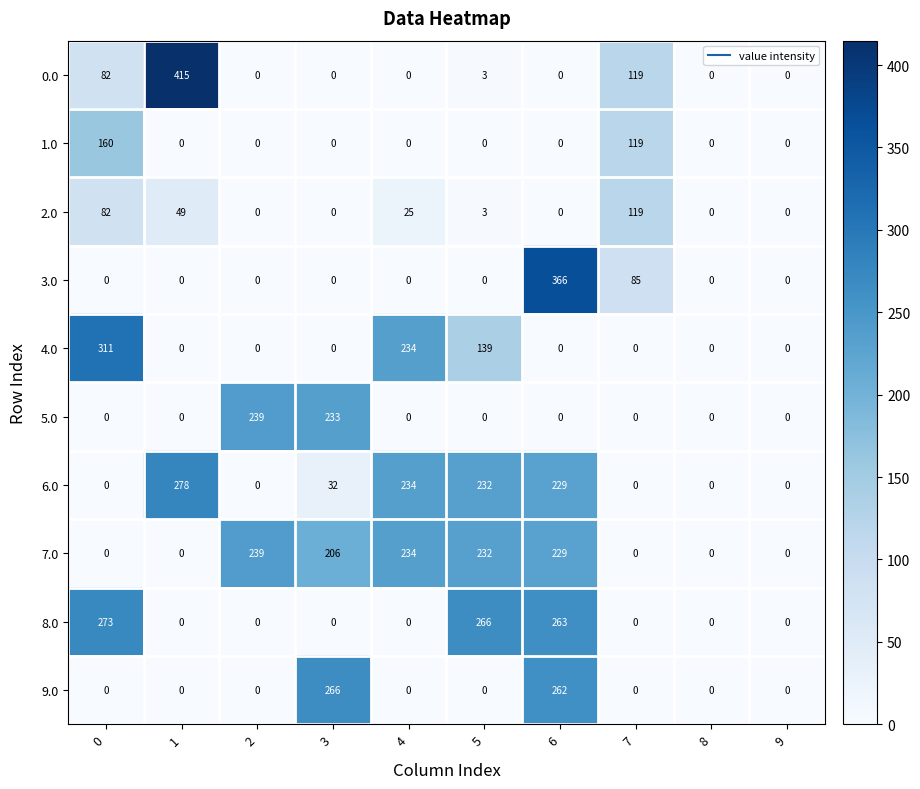

What is the spread (max minus min) of values at 5?

266